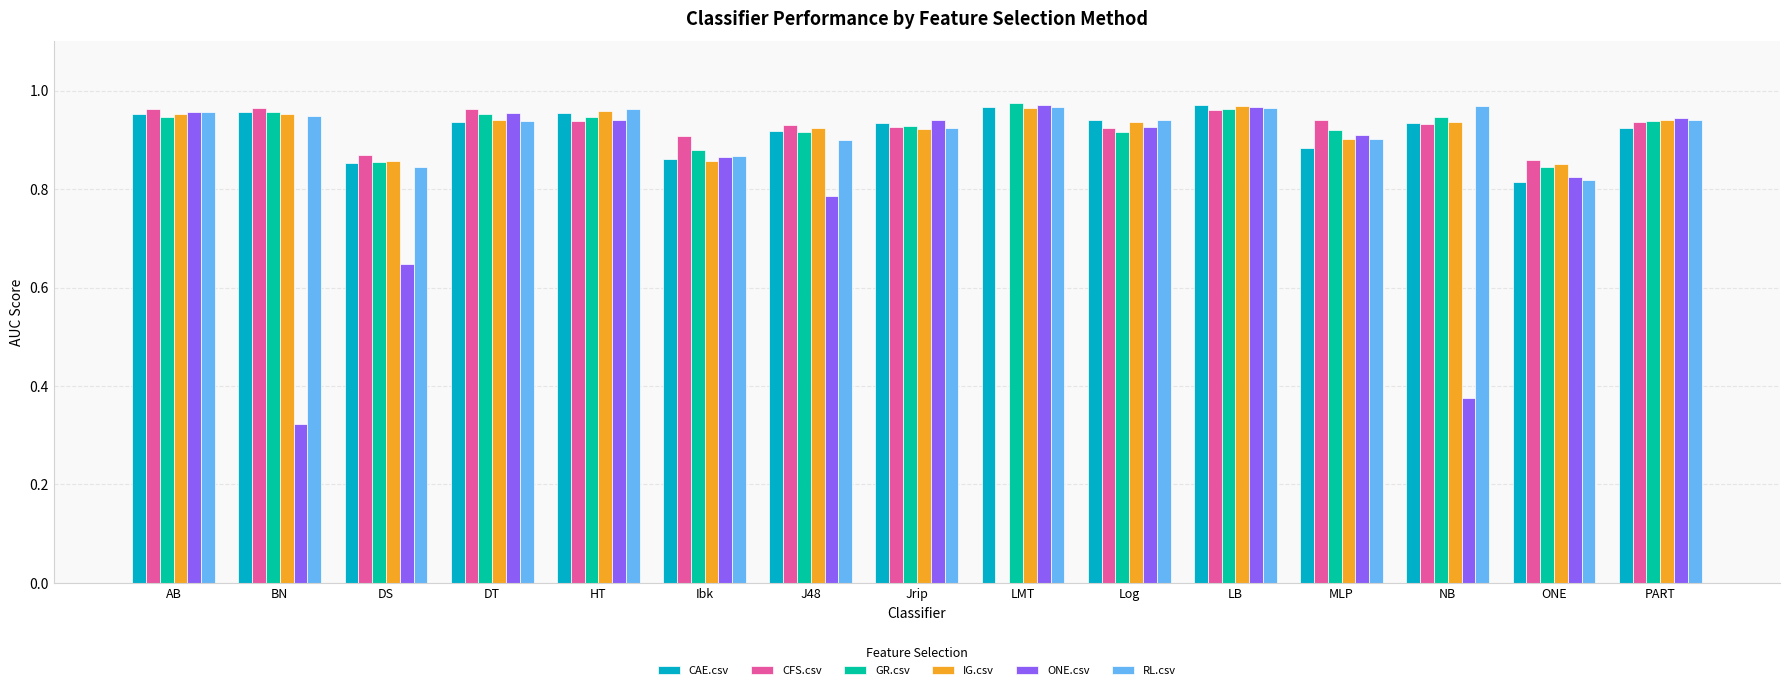

What is the sum of all RL.csv values?

13.8